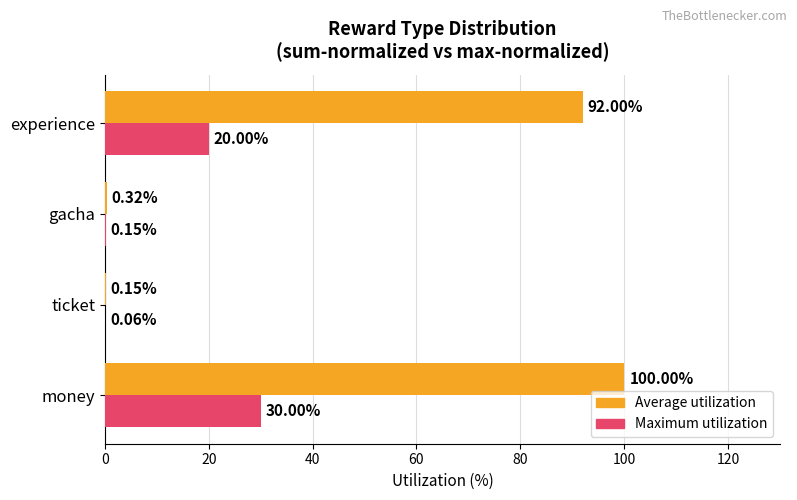

What is the maximum value shown in the chart?

100.0